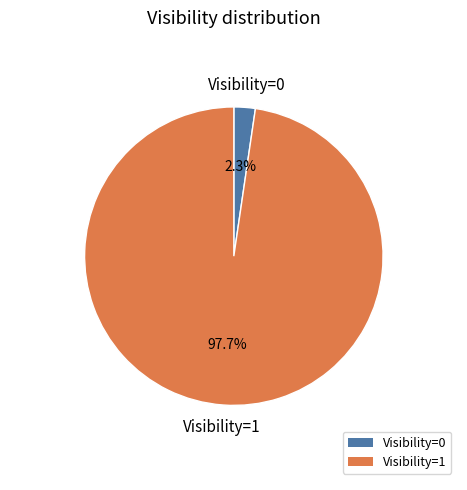

Rank the categories by value from highest to lowest.

Visibility=1, Visibility=0